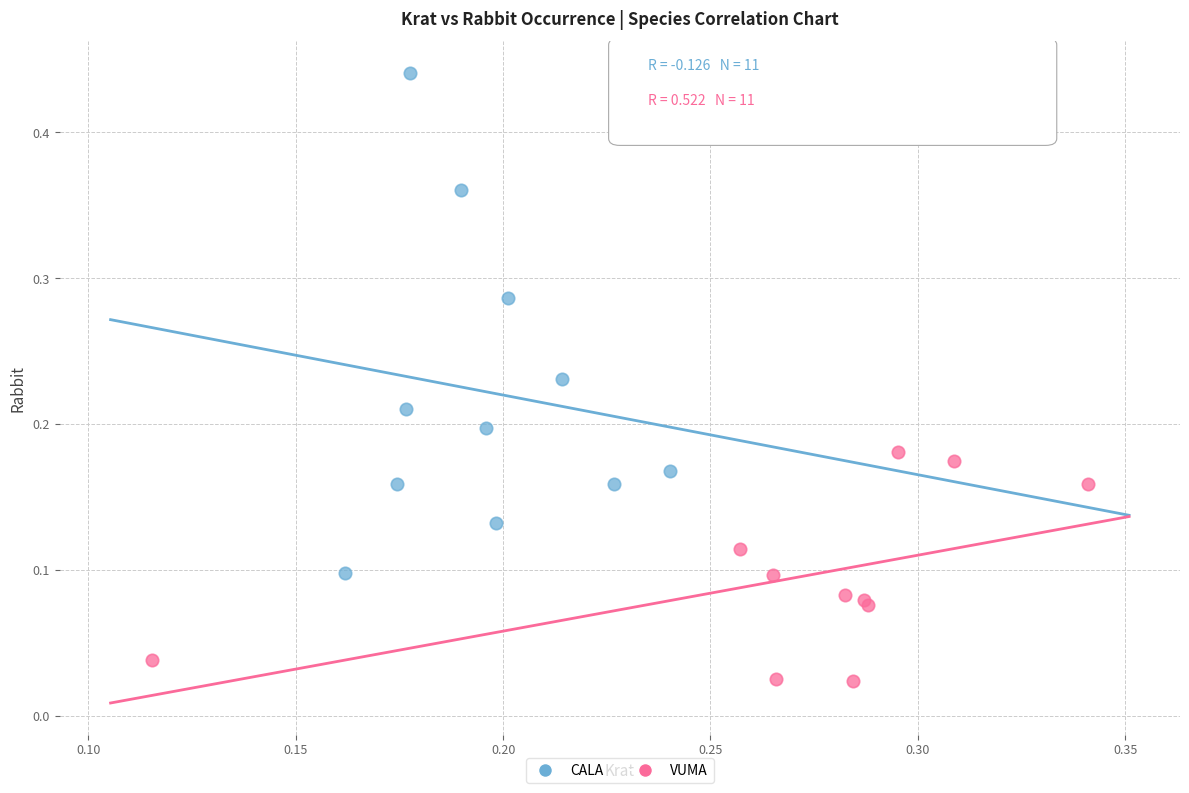

Which series has the widest spread of Y values?

CALA